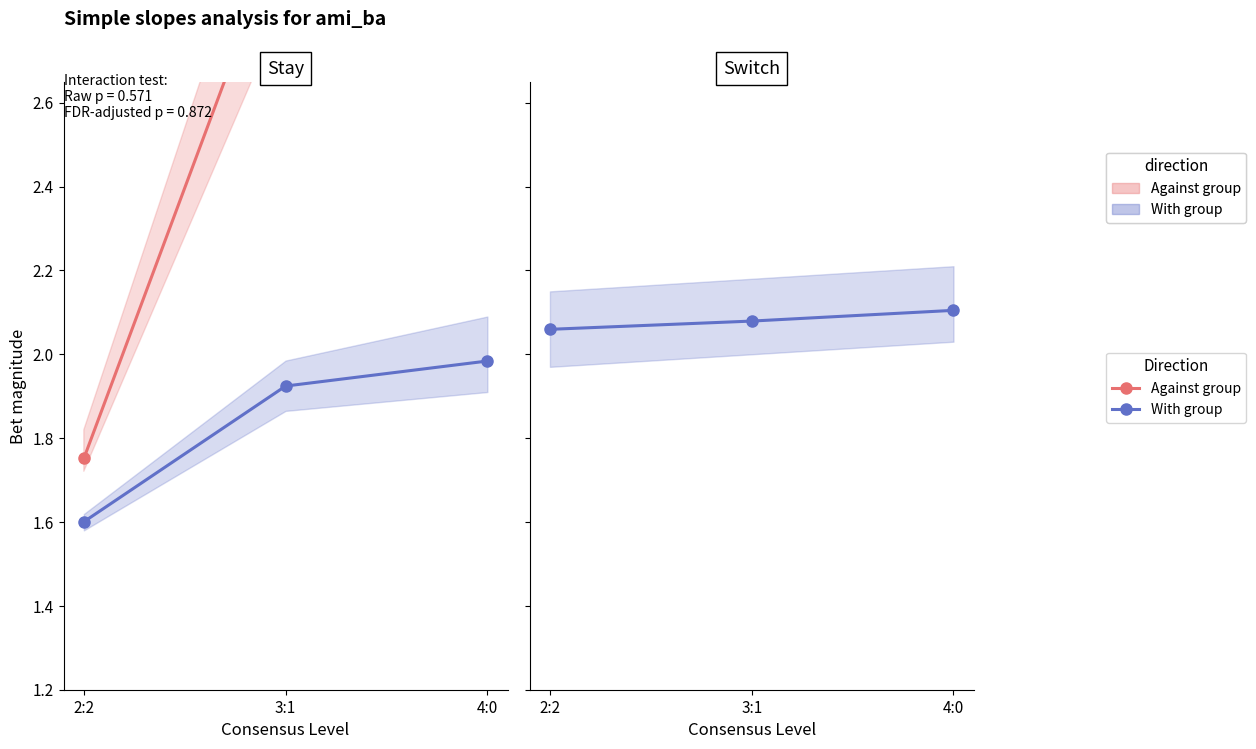

Between 2:2 and 3:1, which series saw the biggest shift?

Against group